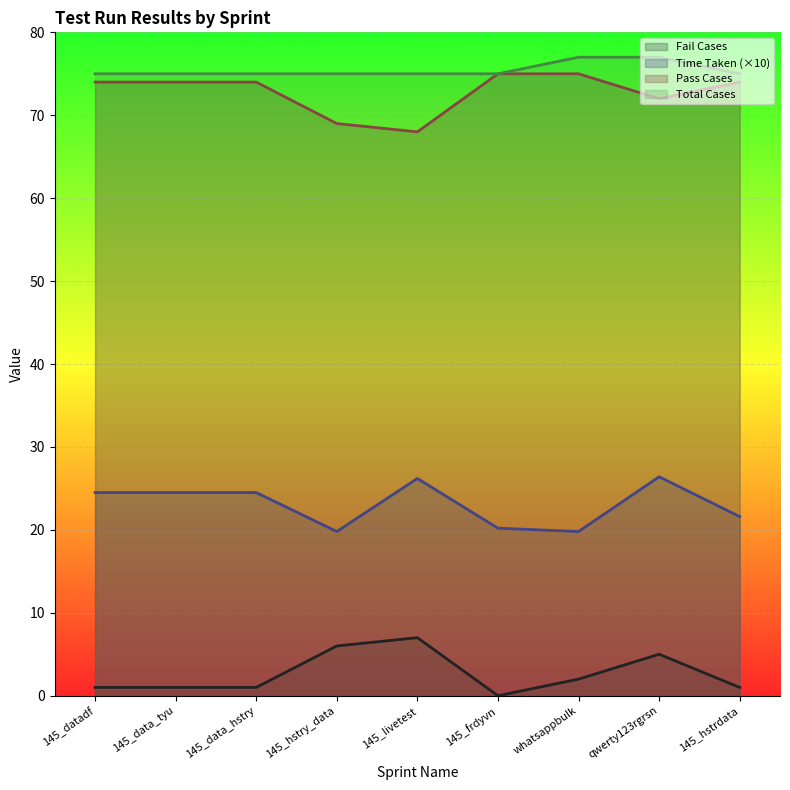

How many lines are shown in the chart?

4